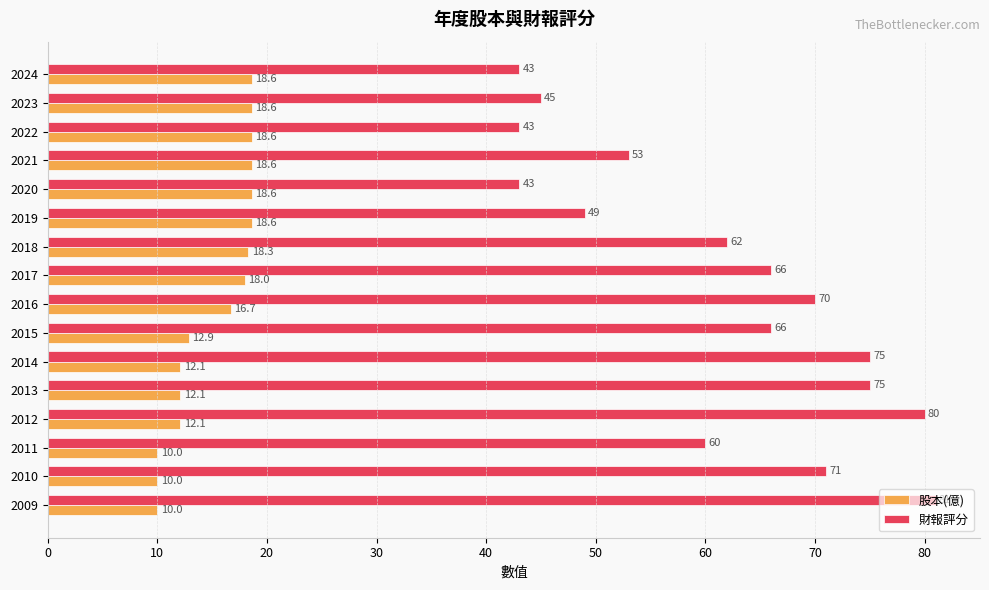

What is the minimum value for 股本(億)?

10.0